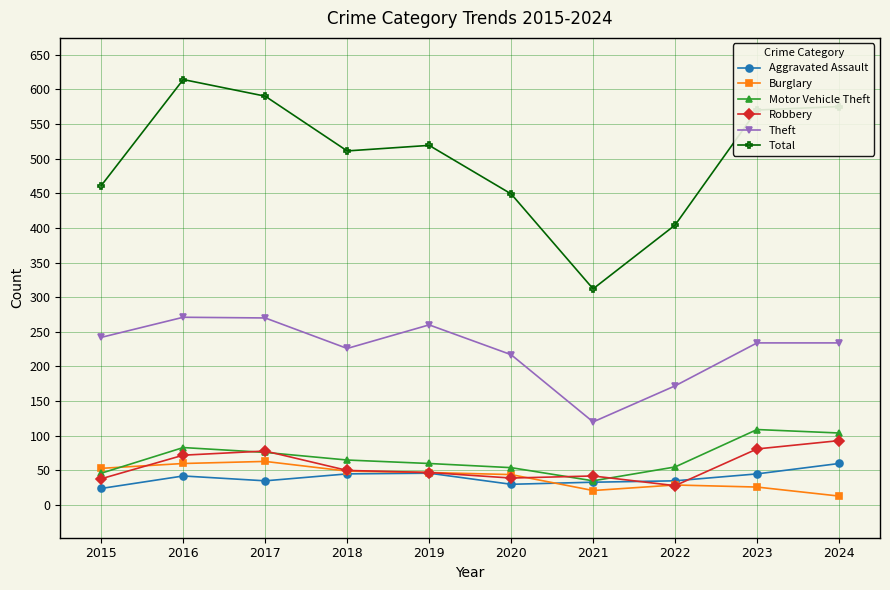

What are all the series names shown in the legend?

Aggravated Assault, Burglary, Motor Vehicle Theft, Robbery, Theft, Total